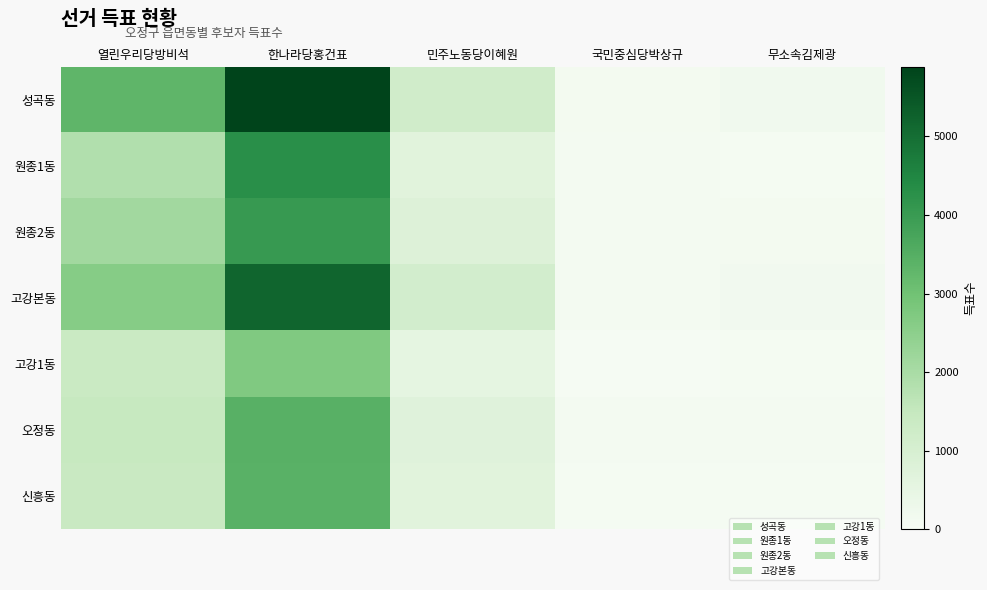

What is the difference between the highest and lowest values at 열린우리당방비석?

1961